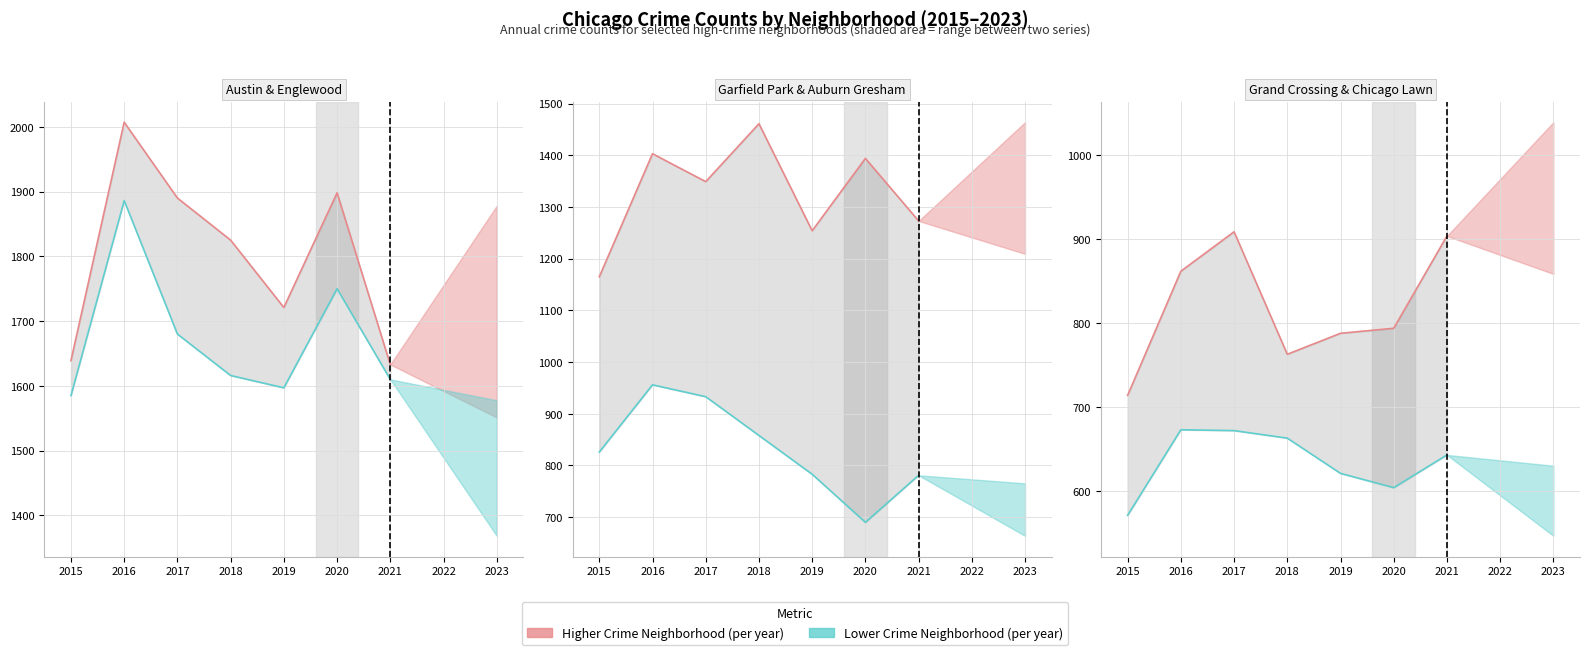

What is the value of the Auburn Gresham point at the 5th from the left?

783